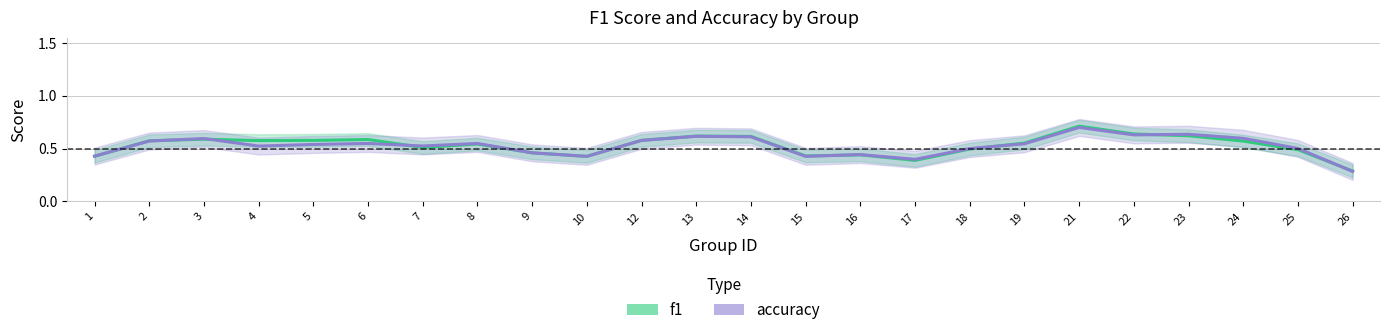

The accuracy series shows 0.6 at 3. True or false?

True